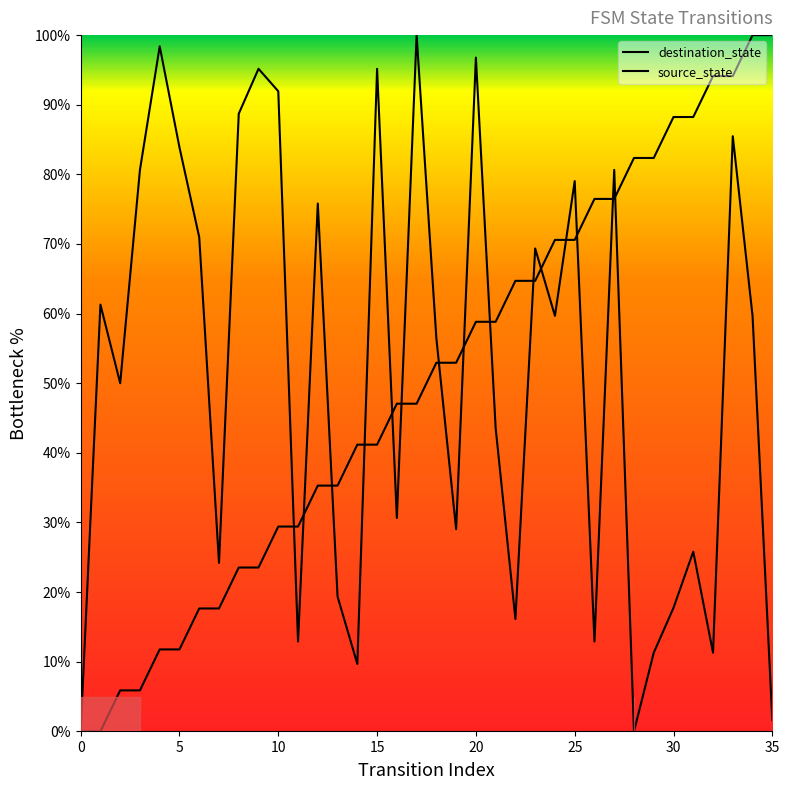

Between which two adjacent categories do destination_state and source_state first intersect?

10 and 11